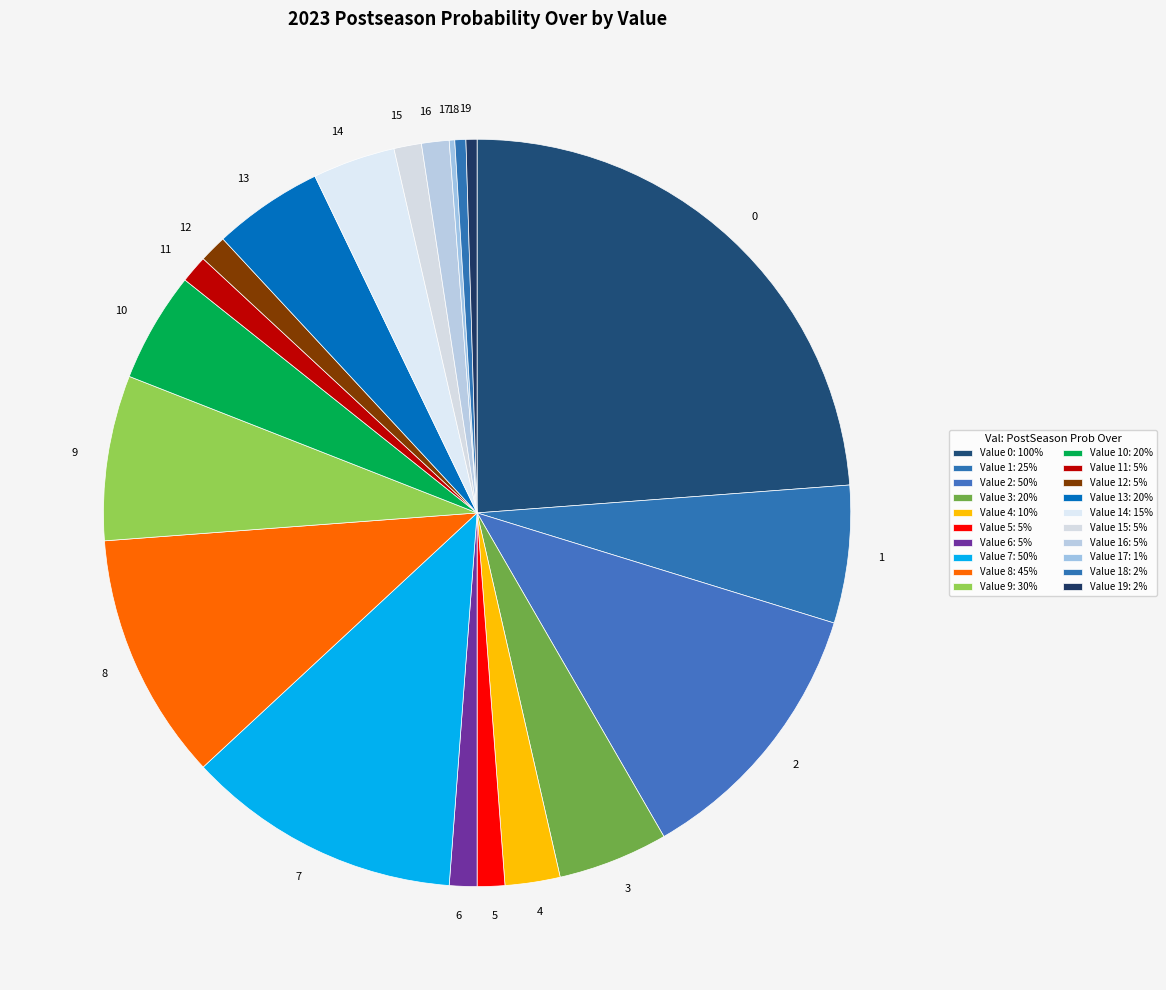

The 6 slice represents 11% of the pie. True or false?

False